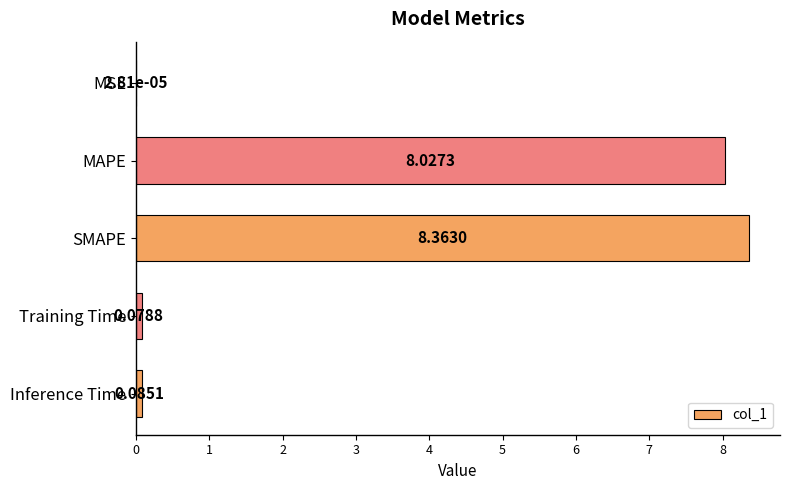

Where is the data nearest to the value 4?

Inference Time